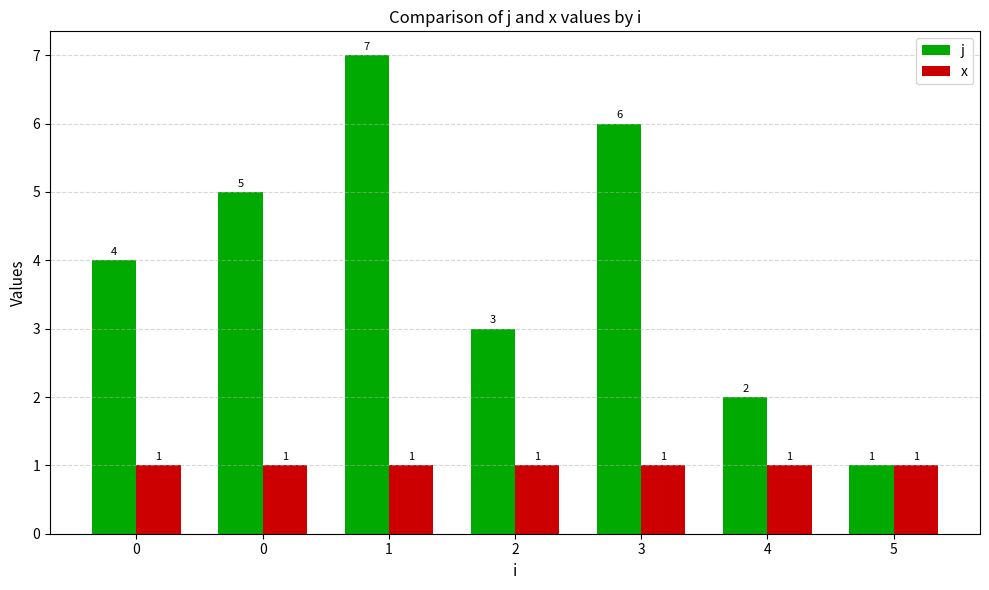

True or false: x has a value of 0 at 3.

False